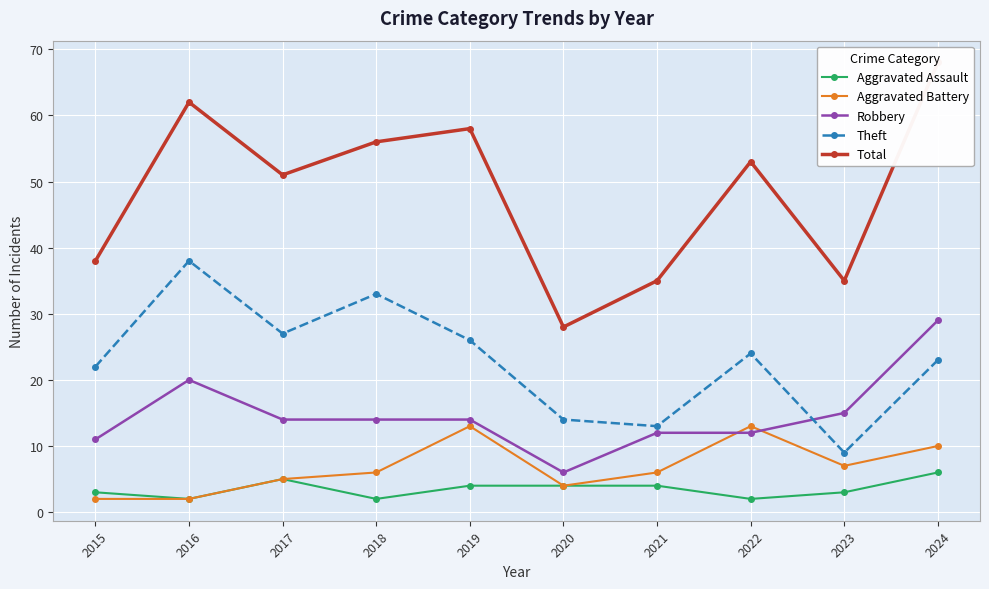

Which category has the lowest value in the Theft series?

2023